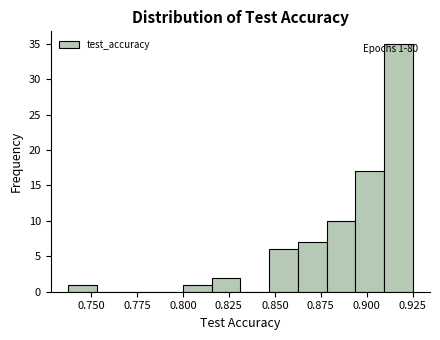

Read against the x-axis, roughly where is the centre of the tallest bar?

0.915